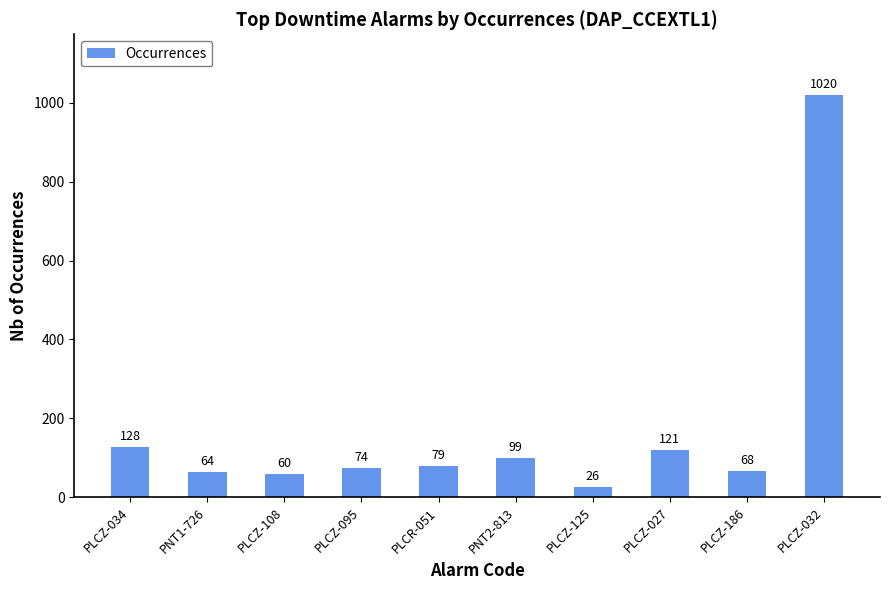

At which label does the data first exceed 79?

PLCZ-034